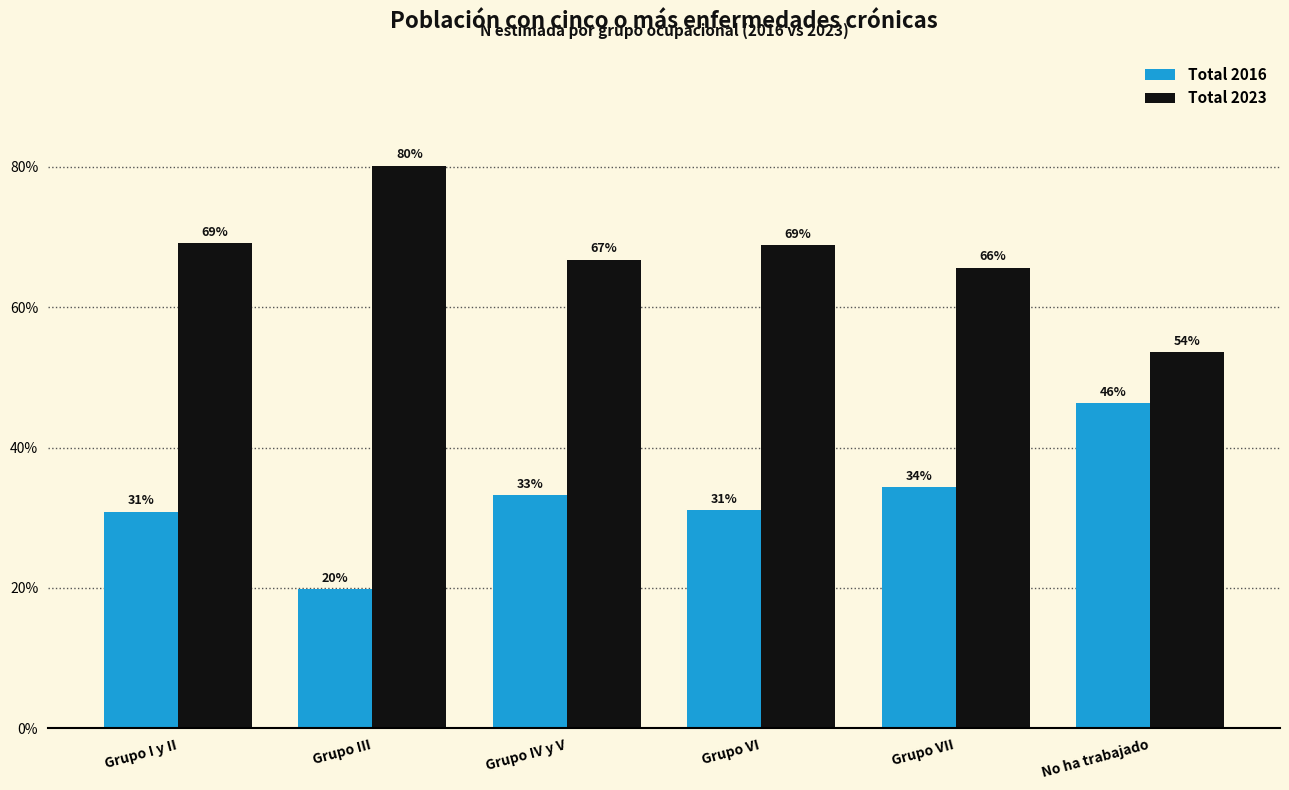

Which category has the lowest value in the Total 2016 series?

Grupo III